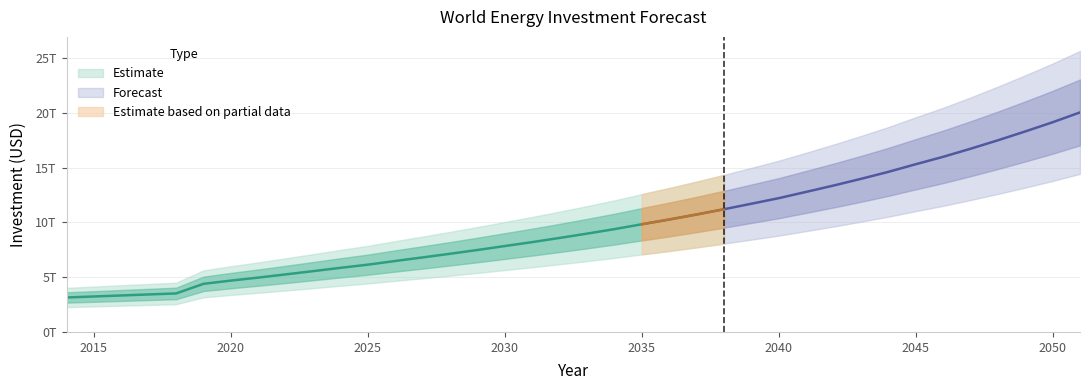

Reading left to right, transcribe all the data shown in this chart.

3146198294784.4	3237108104808.6	3330046150206.2	3422733823378.6	3515221717452.8	4392512830842.8	4687730641654.9	4961900231944.3	5253452935064.9	5550250393964.0	5852906977282.0	6142003238860.2	6478609883791.1	6803213042875.7	7136809872001.7	7480353897172.0	7842570476865.4	8201376292442.4	8581022972318.1	8974955757965.9	9384377852645.0	9830298393508.1	10263405291239.9	10720692308882.2	11200198389752.0	11703088245244.8	12212327720216.3	12783893855379.7	13364344514369.6	13973239702188.8	14611931892697.6	15307671256474.1	15984362331886.2	16721066661539.9	17493480987666.9	18303198685800.5	19141427003635.7	20041167905572.0